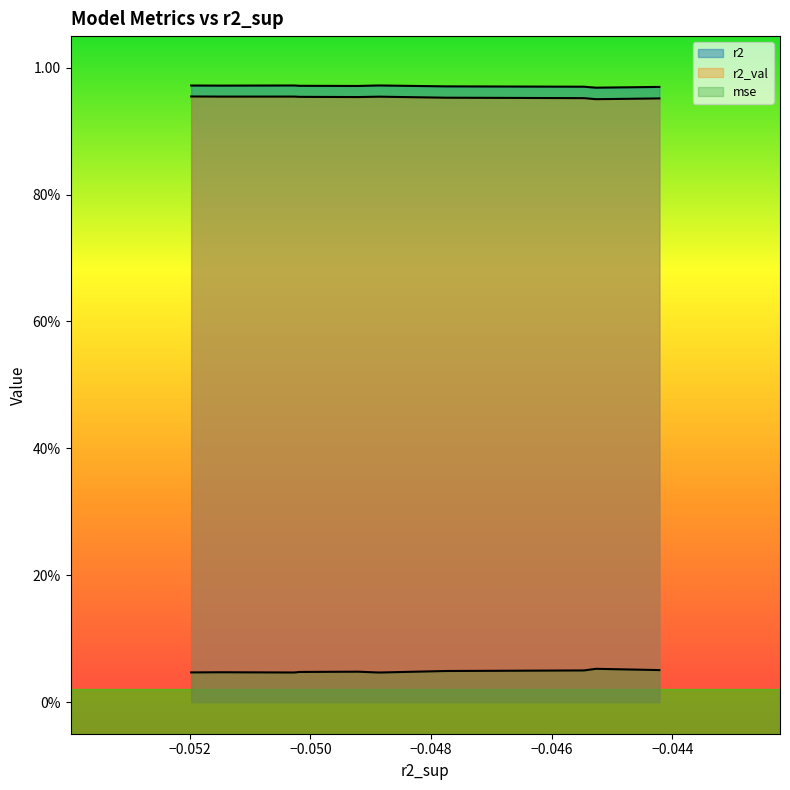

What is the greatest value displayed?

1.0